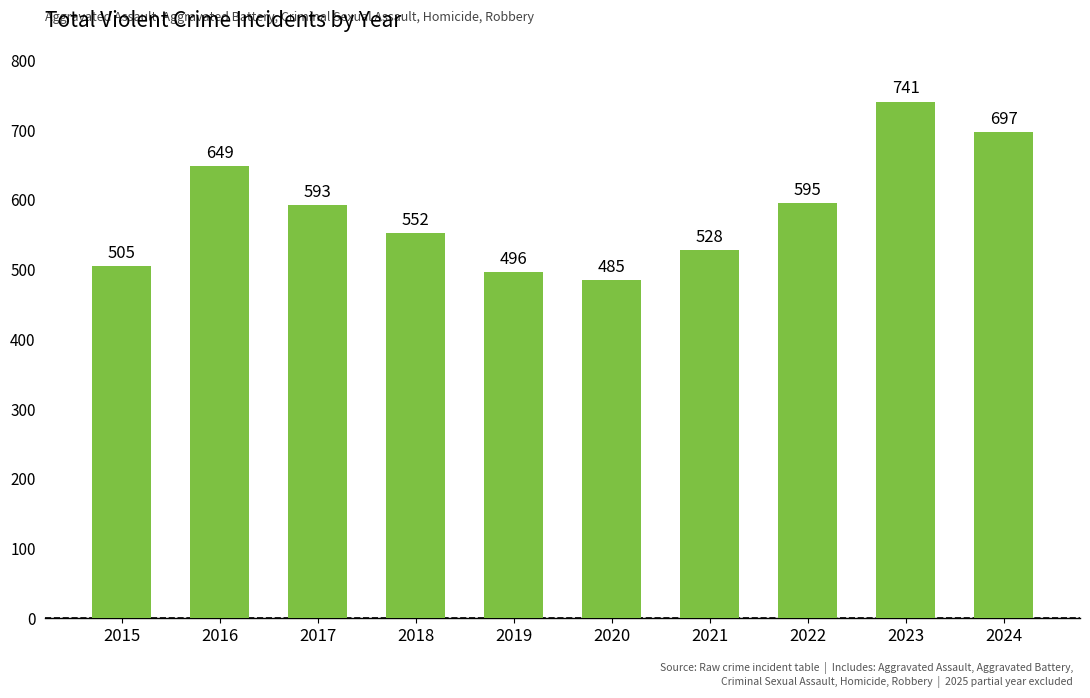

Count the number of categories in the chart.

10